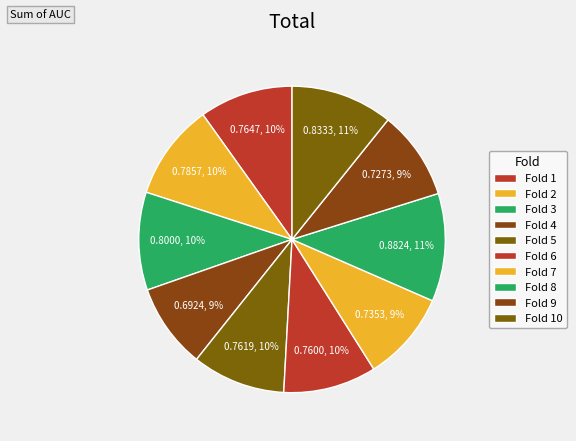

To the nearest percent, what is the difference between the largest and smallest slice percentages?

2%